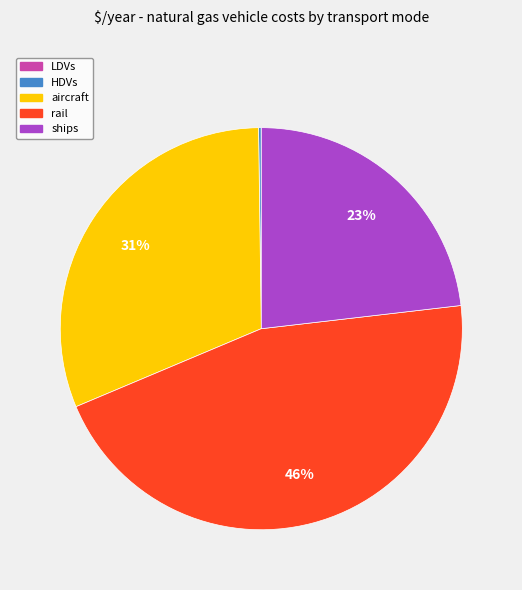

To the nearest percent, what is the average slice percentage?

20%